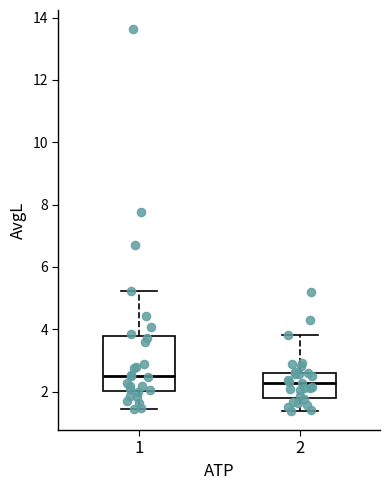

Reading left to right, transcribe this box plot: for each box, give where its median line is, the range the box spans, and where its two whiskers end, as read against the y-axis. The values are not printed on the chart, so give them approximately, as read against the axis.

1: median 2.6, box 2.0 to 3.8, whiskers 1.4 to 5.2
2: median 2.2, box 1.8 to 2.6, whiskers 1.4 to 3.8